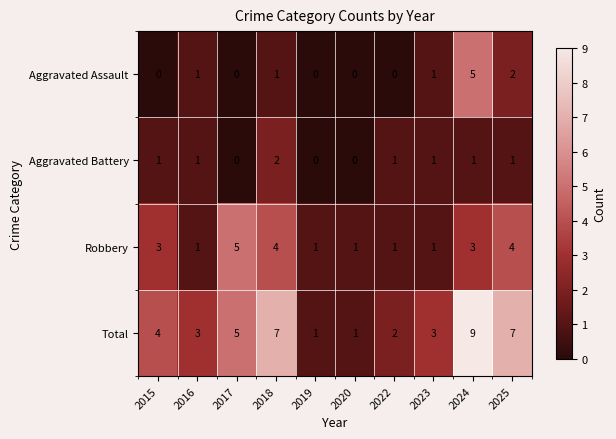

At which label does Aggravated Battery reach its peak?

2018